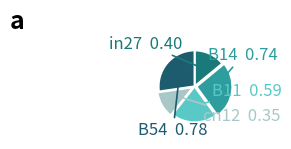

True or false: in27 accounts for 14% of the total.

True